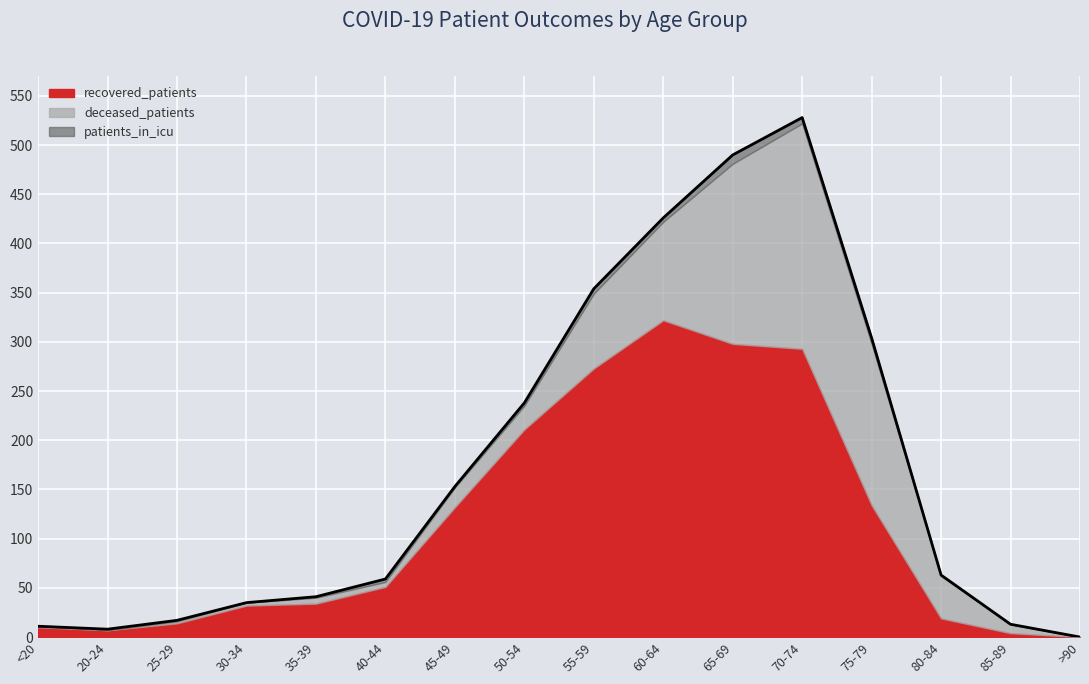

Rank the series by their maximum value, from highest to lowest.

recovered_patients, deceased_patients, patients_in_icu